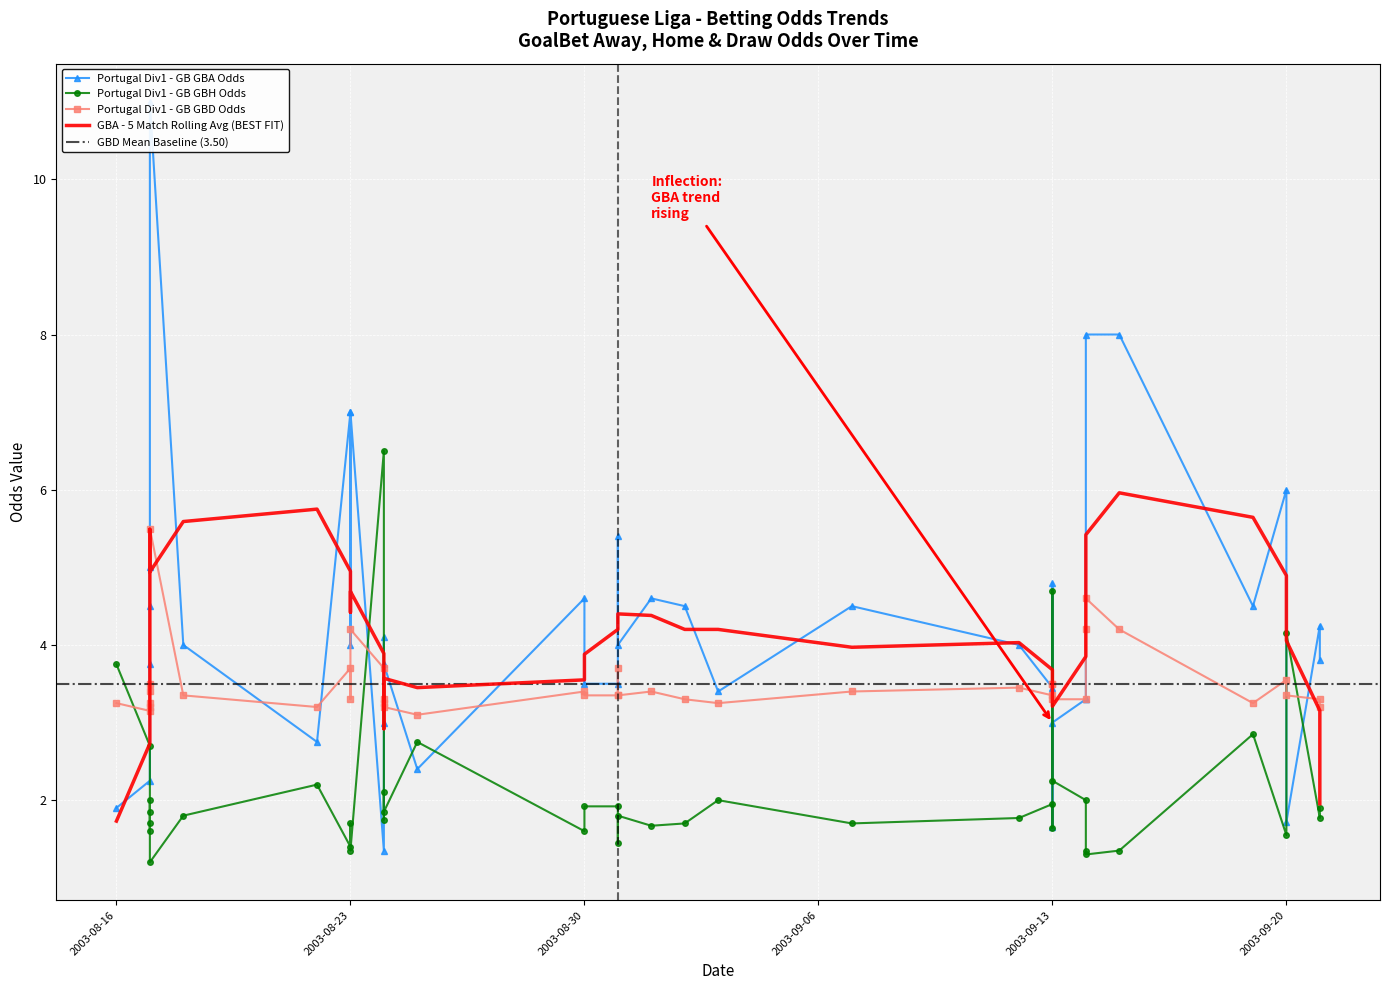

What is the average value of the GBH series?

2.1